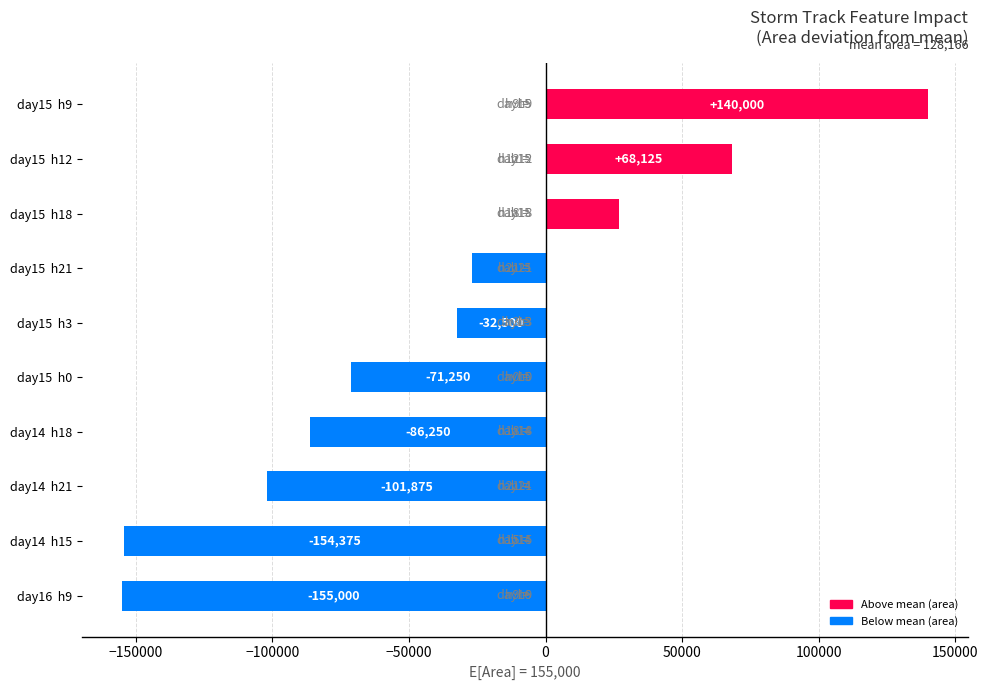

List the labels in order of value, largest first.

day15  h9, day15  h12, day15  h18, day15  h21, day15  h3, day15  h0, day14  h18, day14  h21, day14  h15, day16  h9